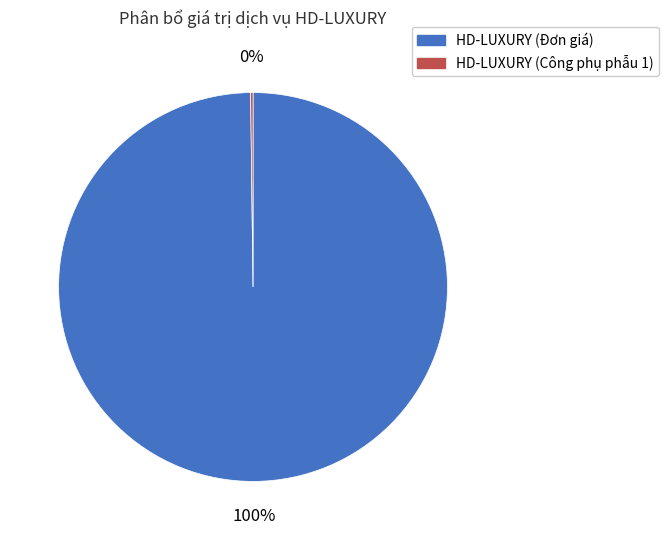

To the nearest percent, what is the difference between the largest and smallest slice percentages?

100%